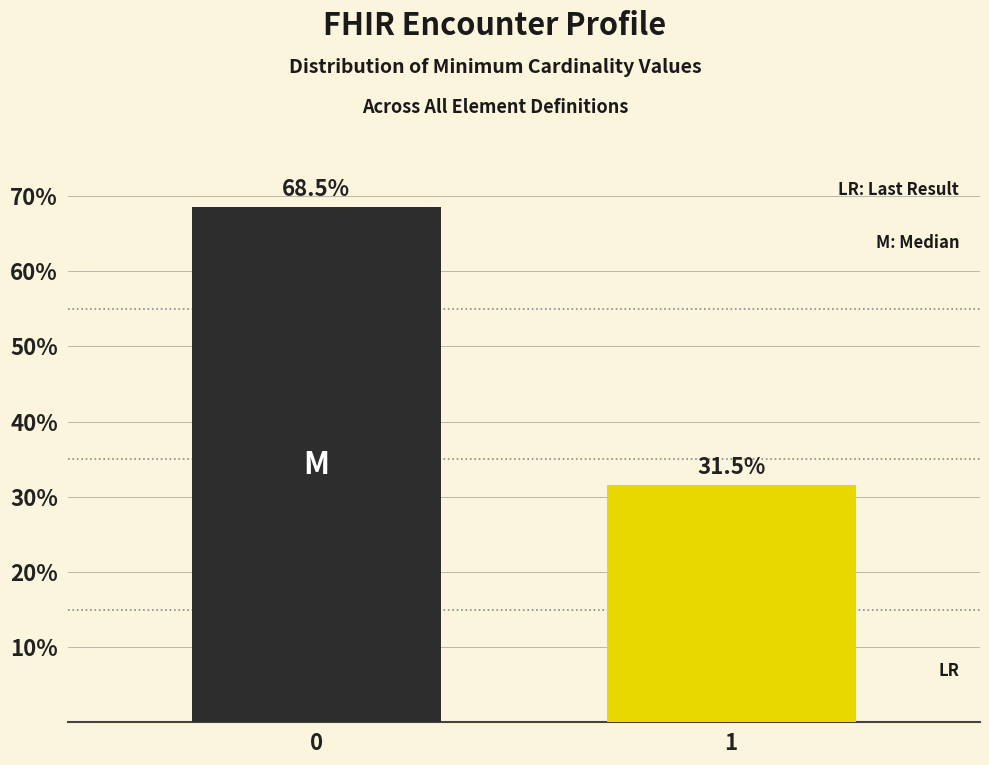

Reading left to right, extract all data points from this chart.

0=68.5	1=31.5